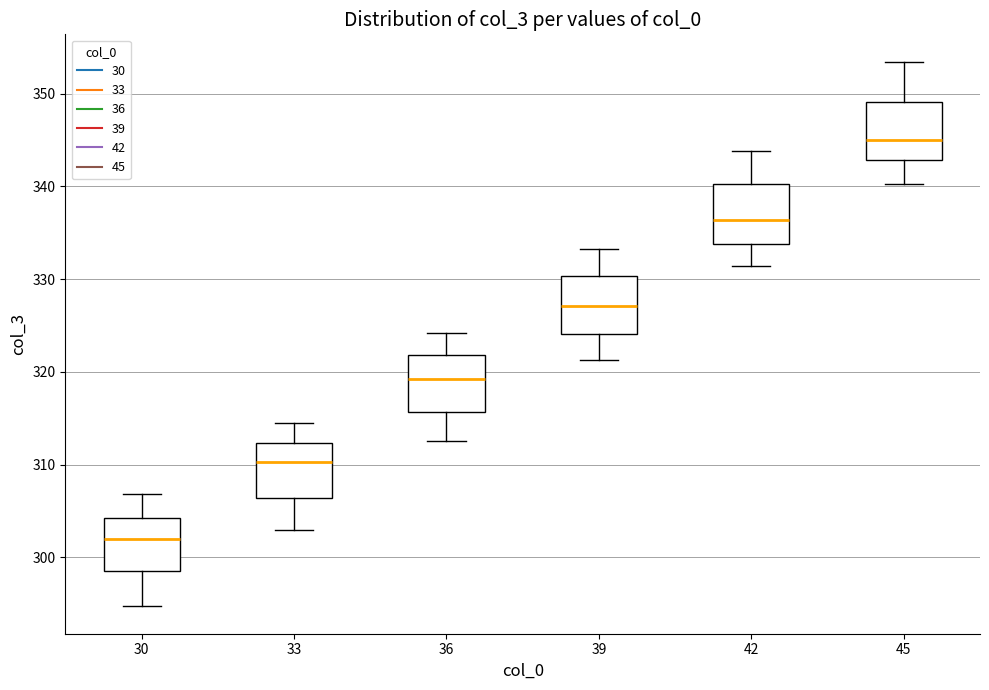

Reading left to right, transcribe this box plot: for each box, give where its median line is, the range the box spans, and where its two whiskers end, as read against the y-axis. The values are not printed on the chart, so give them approximately, as read against the axis.

30: median 302, box 299 to 304, whiskers 295 to 307
33: median 310, box 306 to 312, whiskers 303 to 314
36: median 319, box 316 to 322, whiskers 313 to 324
39: median 327, box 324 to 330, whiskers 321 to 333
42: median 336, box 334 to 340, whiskers 331 to 344
45: median 345, box 343 to 349, whiskers 340 to 353